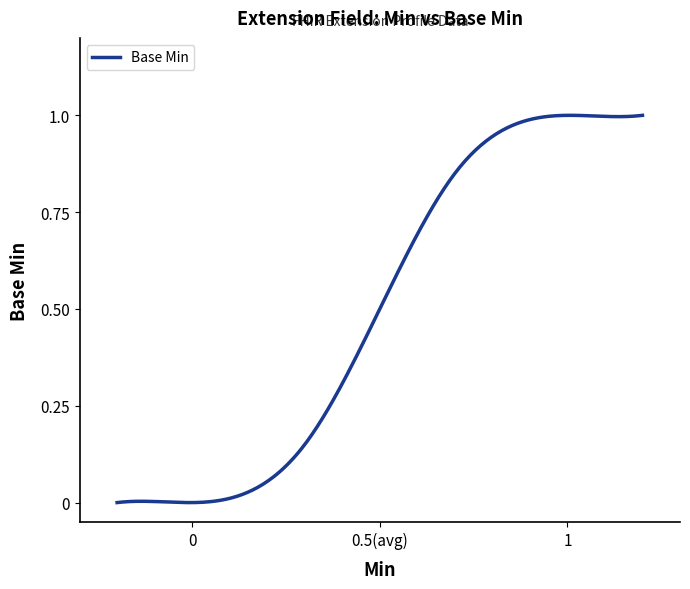

How many lines are shown in the chart?

1